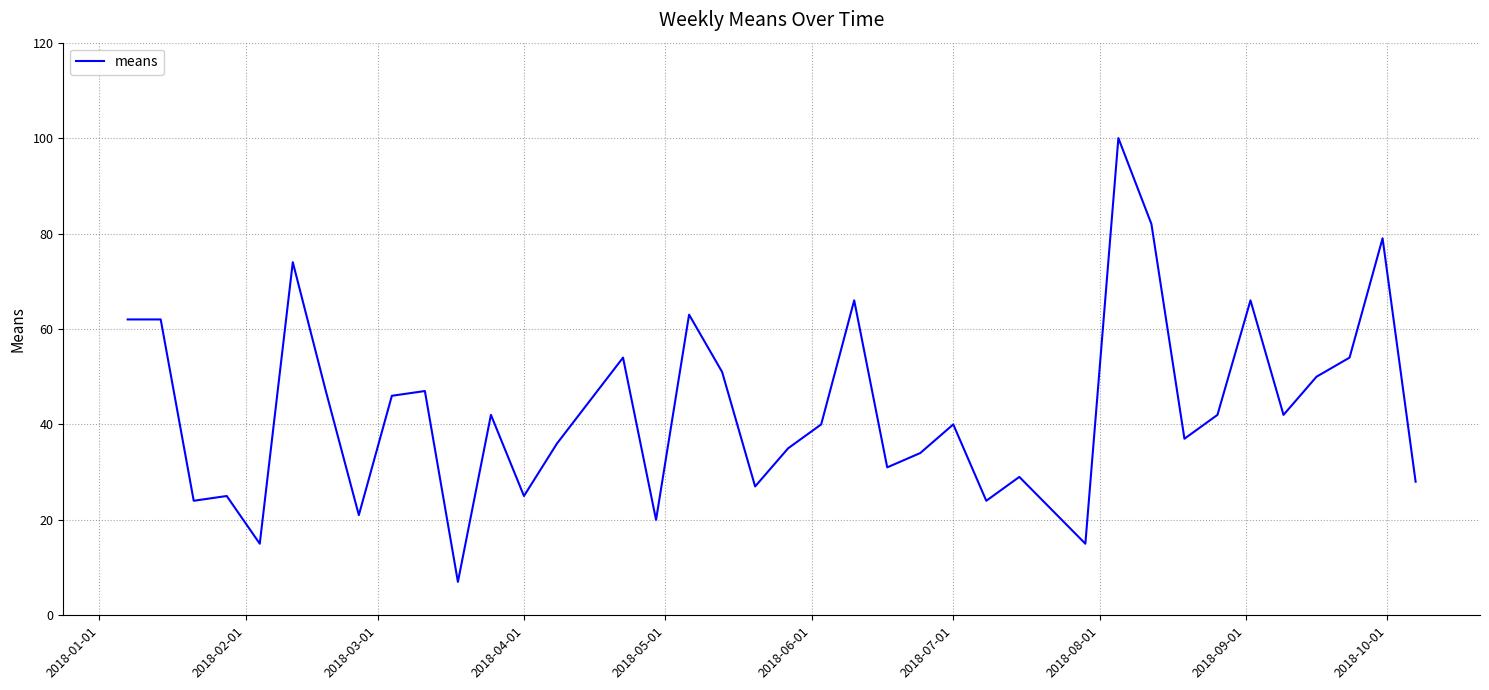

What is the smallest value displayed?

7